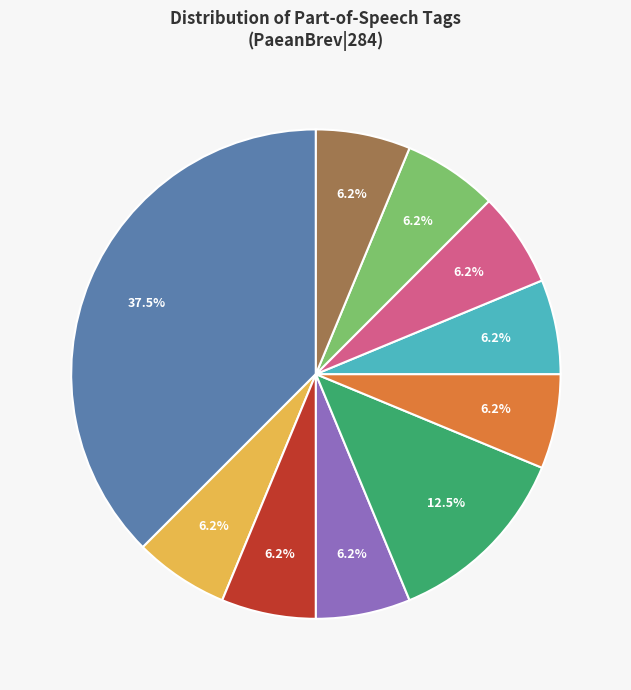

Is there any slice that represents more than half of the pie?

No